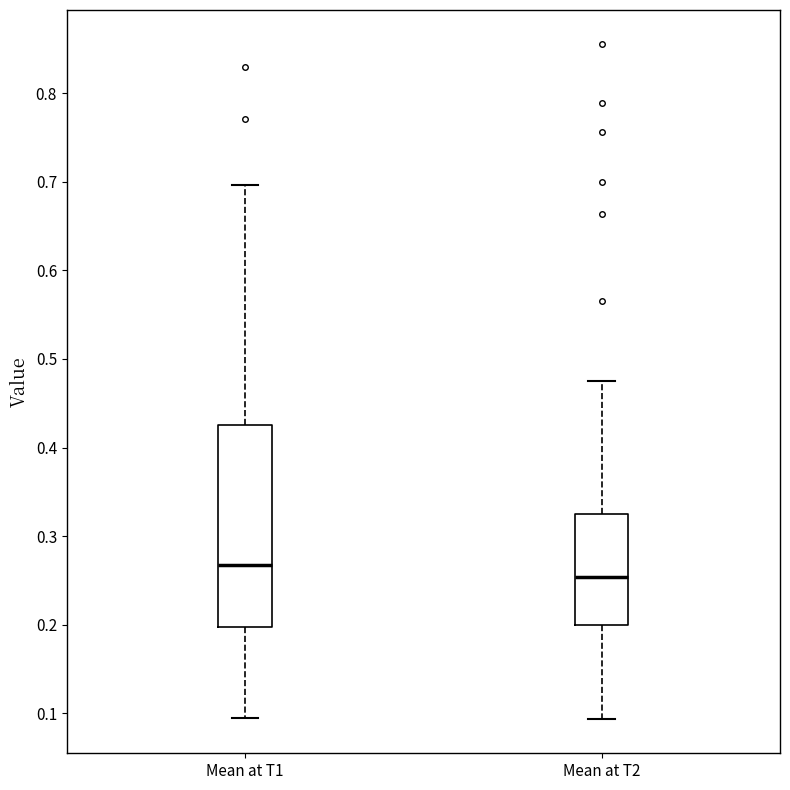

Which box's median line is the lowest?

Mean at T2